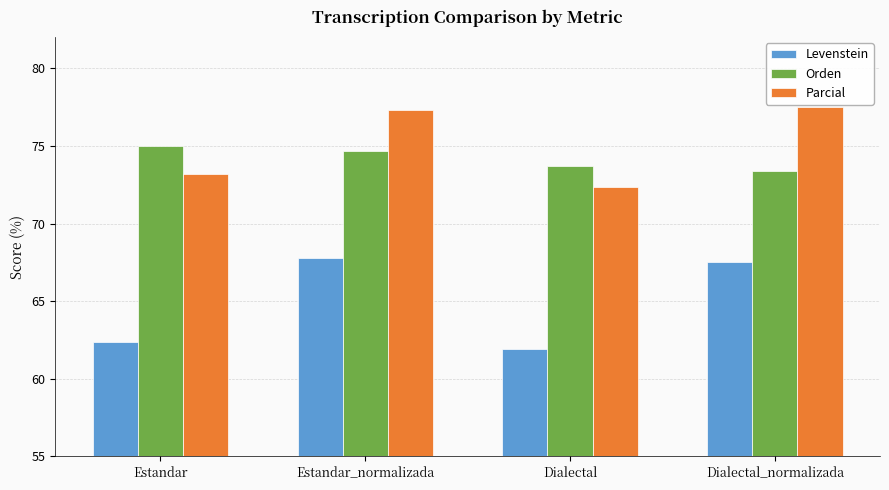

Reading left to right, transcribe all the data shown in this chart.

Levenstein: Estandar=62.4	Estandar_normalizada=67.8	Dialectal=61.9	Dialectal_normalizada=67.5
Orden: Estandar=75.0	Estandar_normalizada=74.7	Dialectal=73.7	Dialectal_normalizada=73.4
Parcial: Estandar=73.2	Estandar_normalizada=77.3	Dialectal=72.3	Dialectal_normalizada=77.5